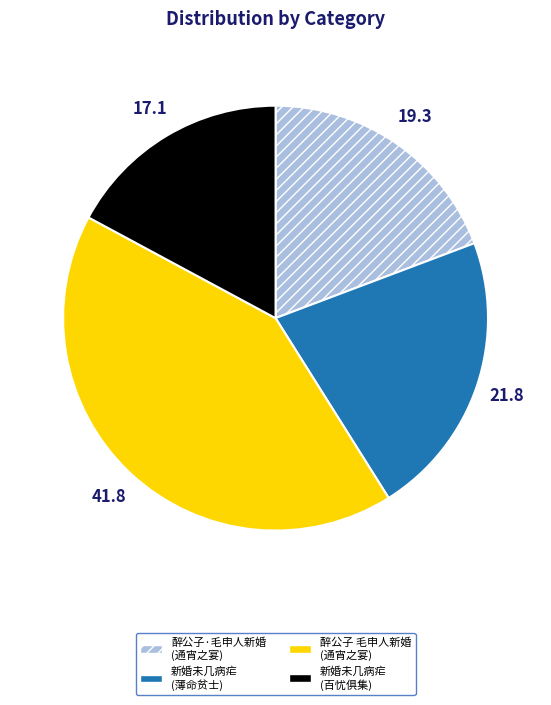

The 新婚未几病疟 (薄命贫士) slice represents 22% of the pie. True or false?

True